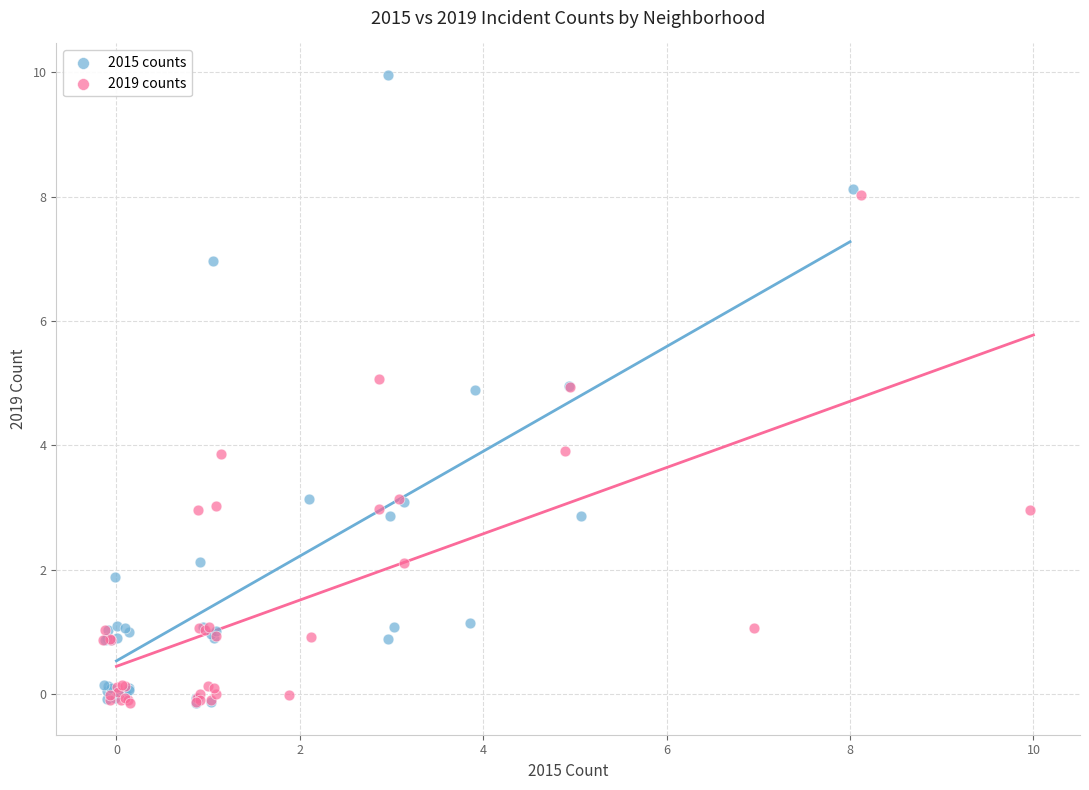

Which series has the widest spread of Y values?

2015 counts